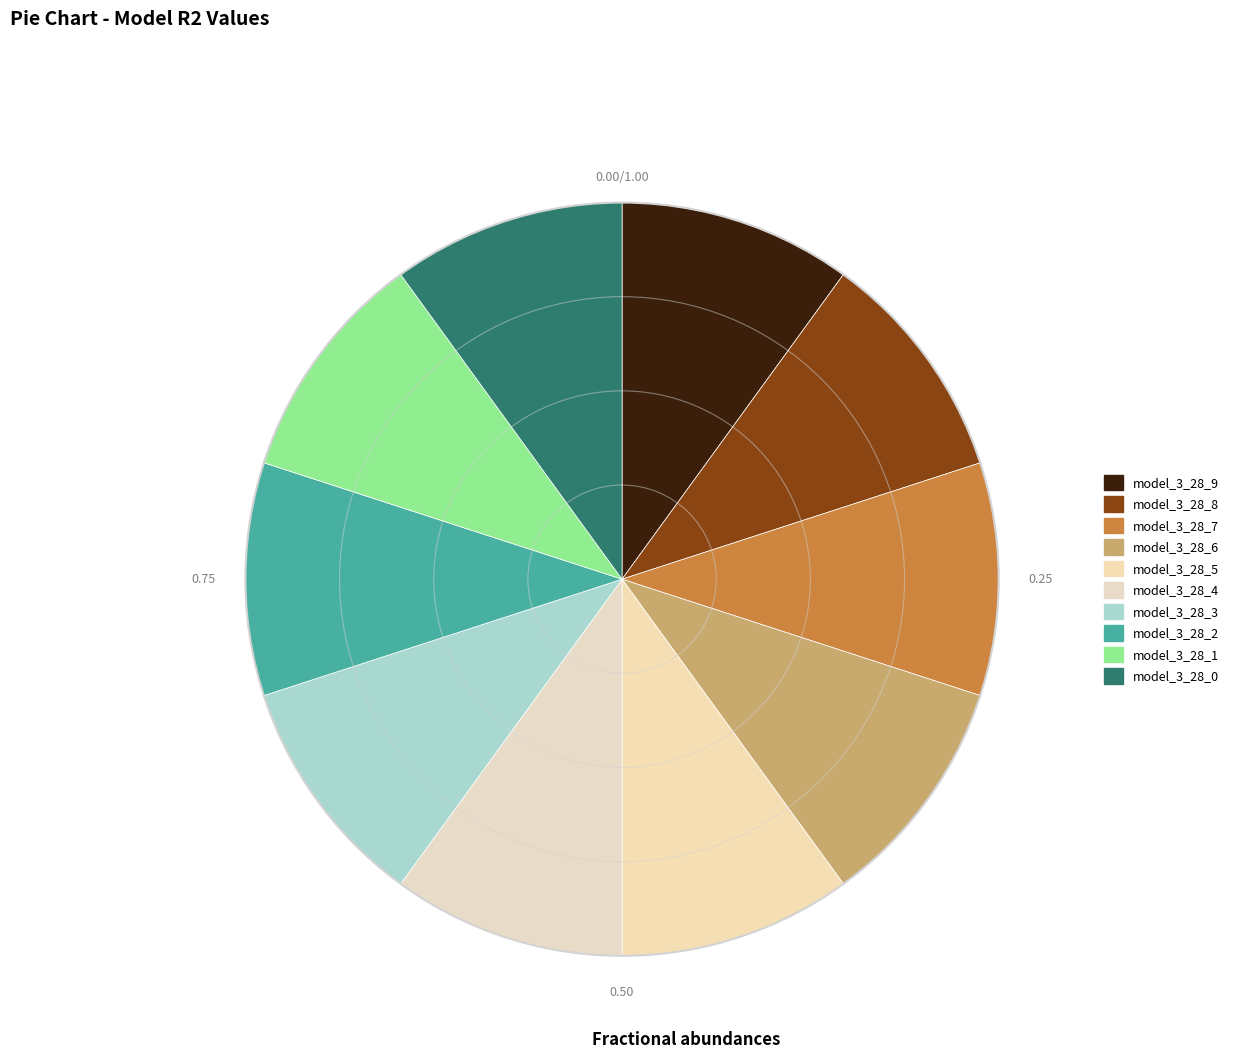

How many slices are in this pie chart?

10